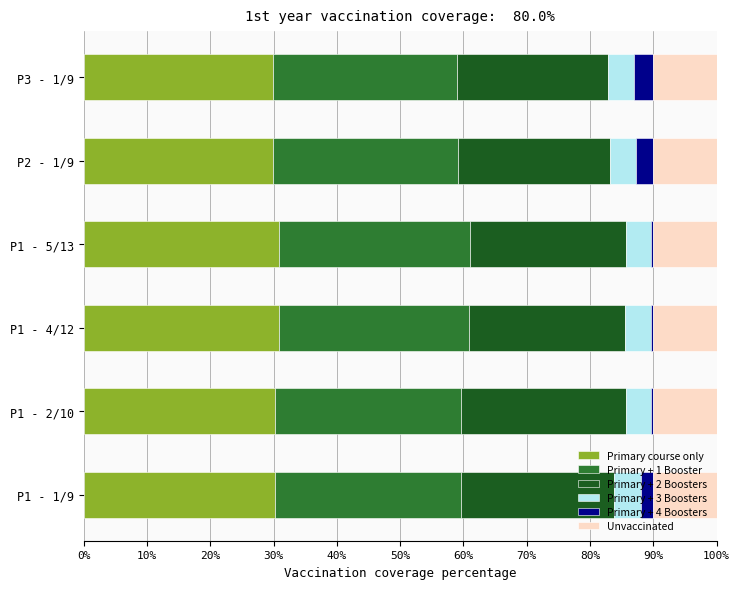

What is the sum of all Primary course only values?

182.0